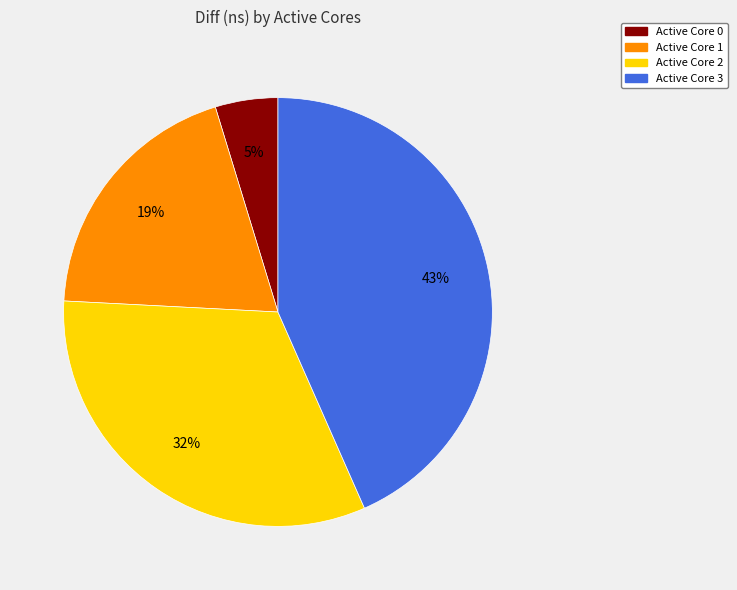

To the nearest percent, what is the average slice percentage?

25%